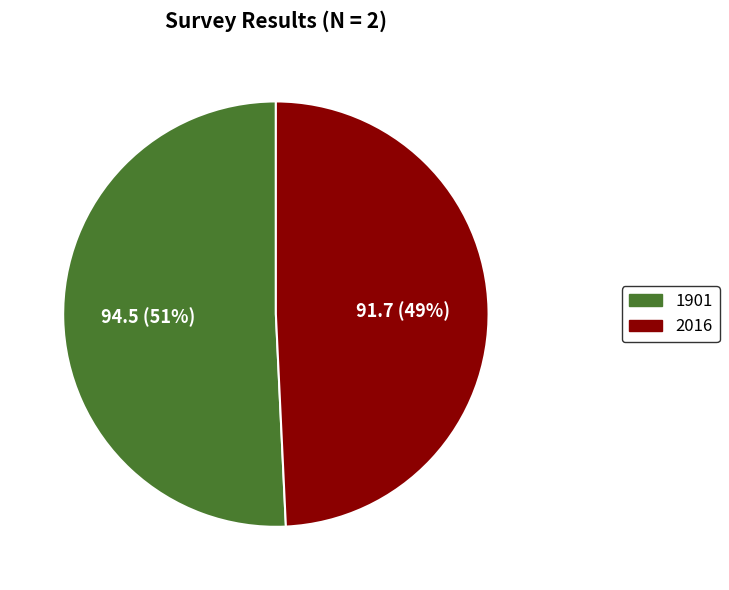

Which slice is the largest?

1901